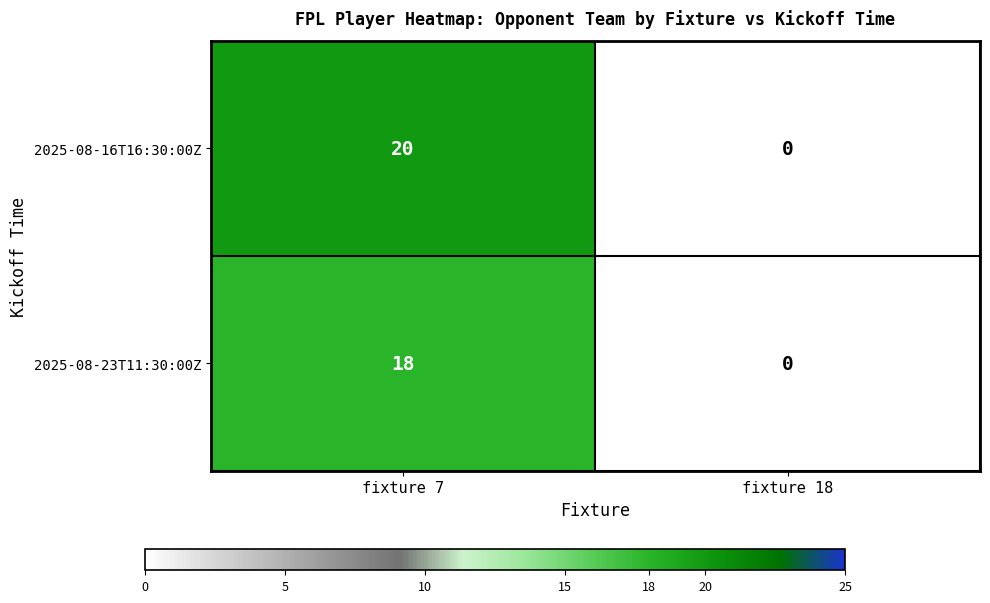

List the series in order of their overall mean, highest first.

2025-08-16T16:30:00Z, 2025-08-23T11:30:00Z